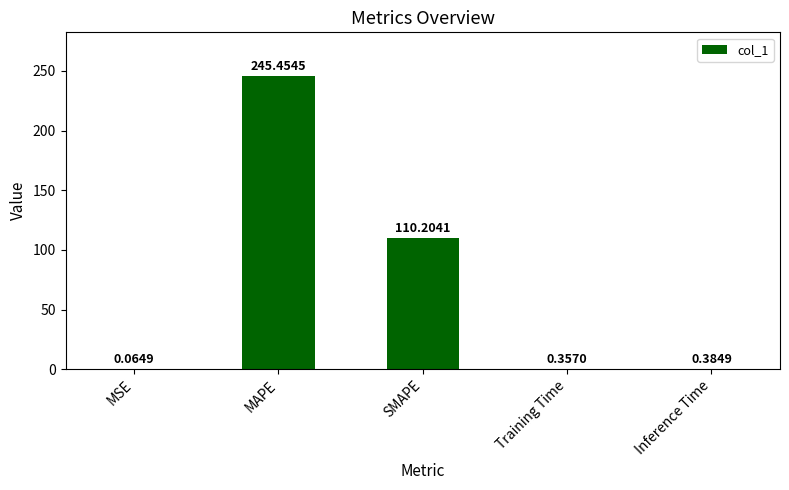

Which has a higher value, Training Time or MAPE?

MAPE